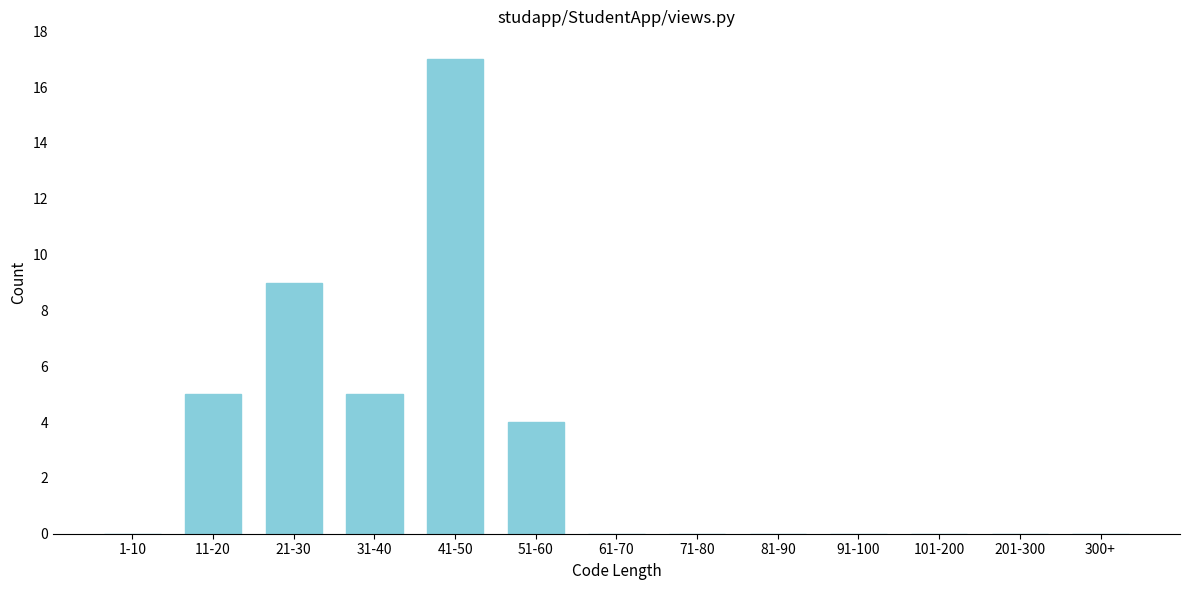

Reading left to right, what are all the values shown in this chart?

1-10=0	11-20=5	21-30=9	31-40=5	41-50=17	51-60=4	61-70=0	71-80=0	81-90=0	91-100=0	101-200=0	201-300=0	300+=0